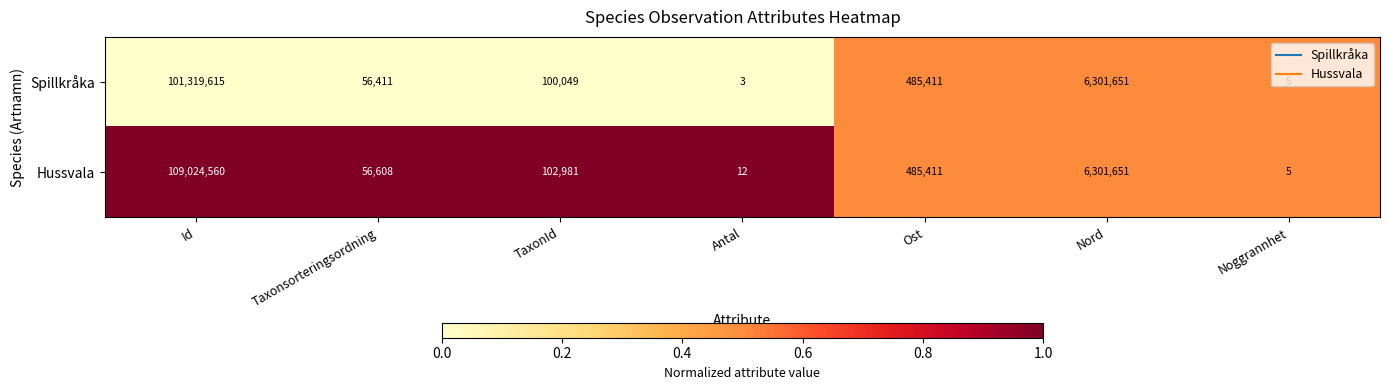

Which series has the largest total across all categories?

Hussvala